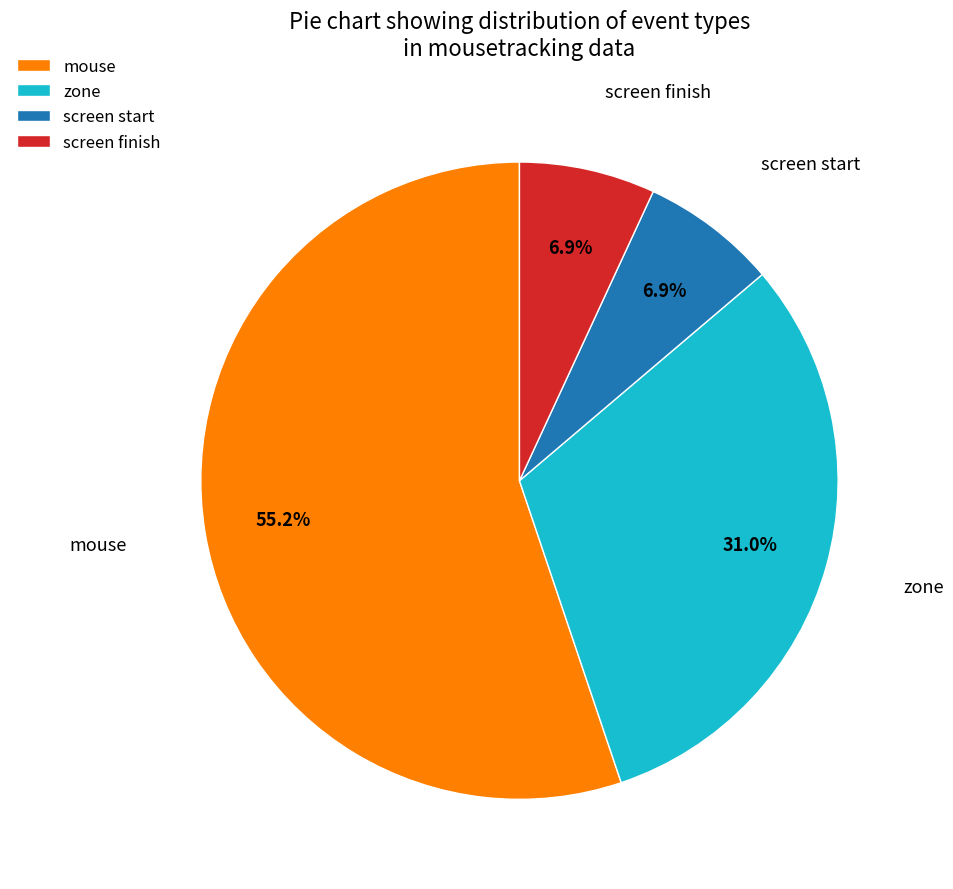

Between mouse and zone, which is larger?

mouse